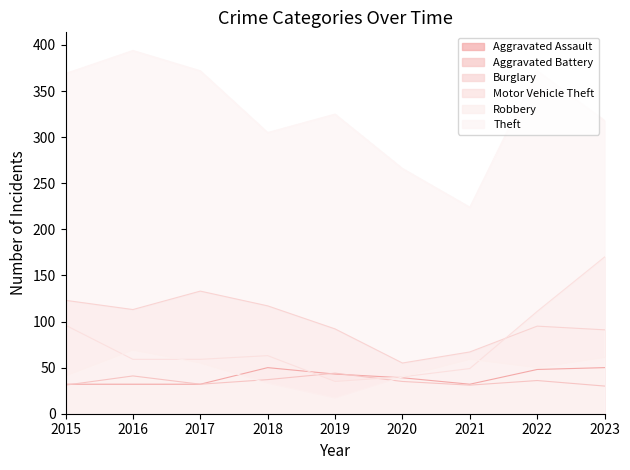

At 2019, list the series in order from smallest to largest.

Robbery, Motor Vehicle Theft, Aggravated Assault, Aggravated Battery, Burglary, Theft